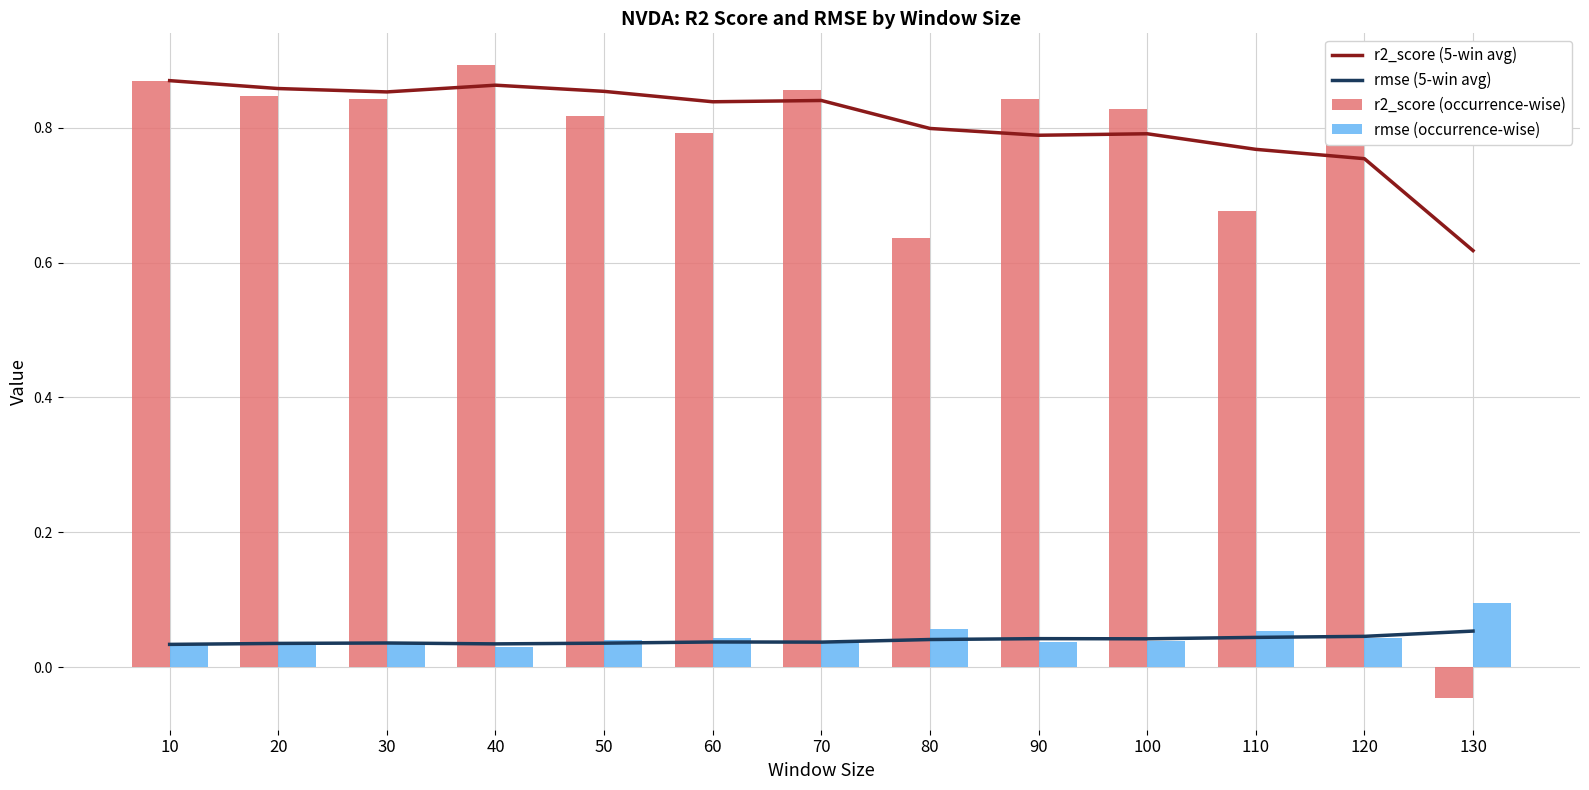

List the series in order of their peak value, lowest first.

rmse (5-win avg), rmse (occurrence-wise), r2_score (5-win avg), r2_score (occurrence-wise)